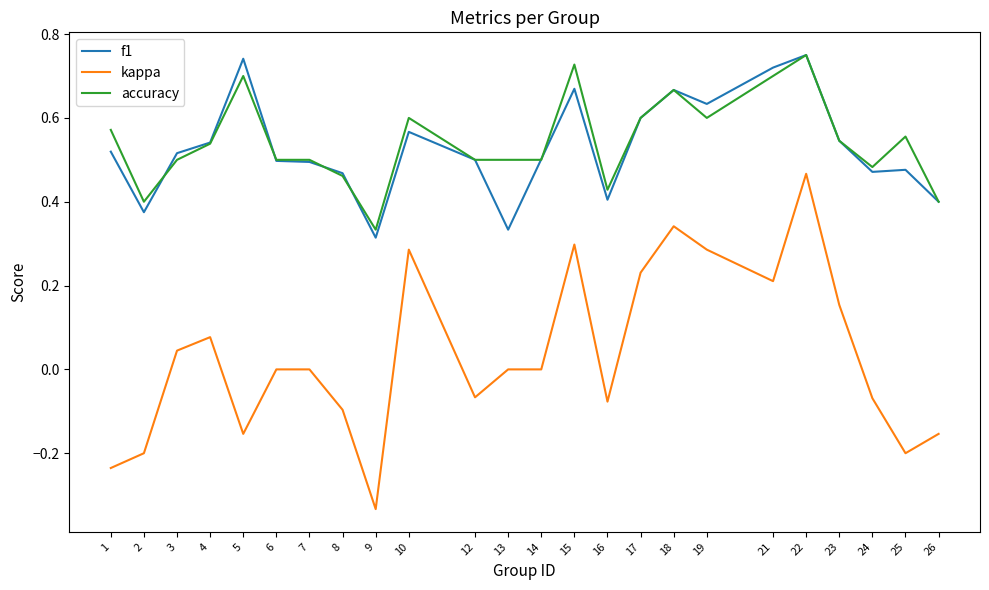

At 15, list the series in order from largest to smallest.

accuracy, f1, kappa